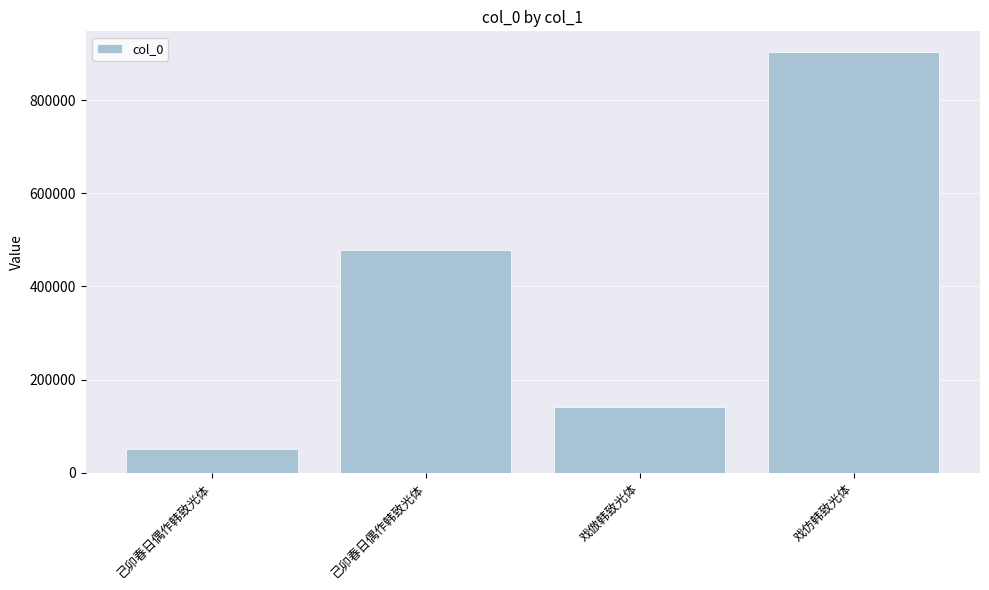

At which label does the data first exceed 478291?

戏仿韩致光体